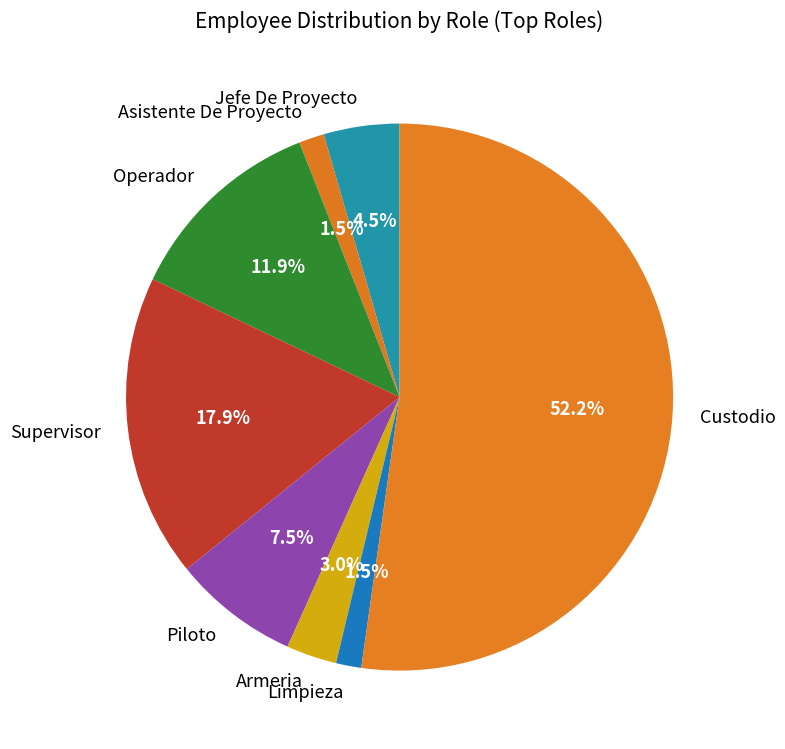

Between Piloto and Asistente De Proyecto, which is larger?

Piloto